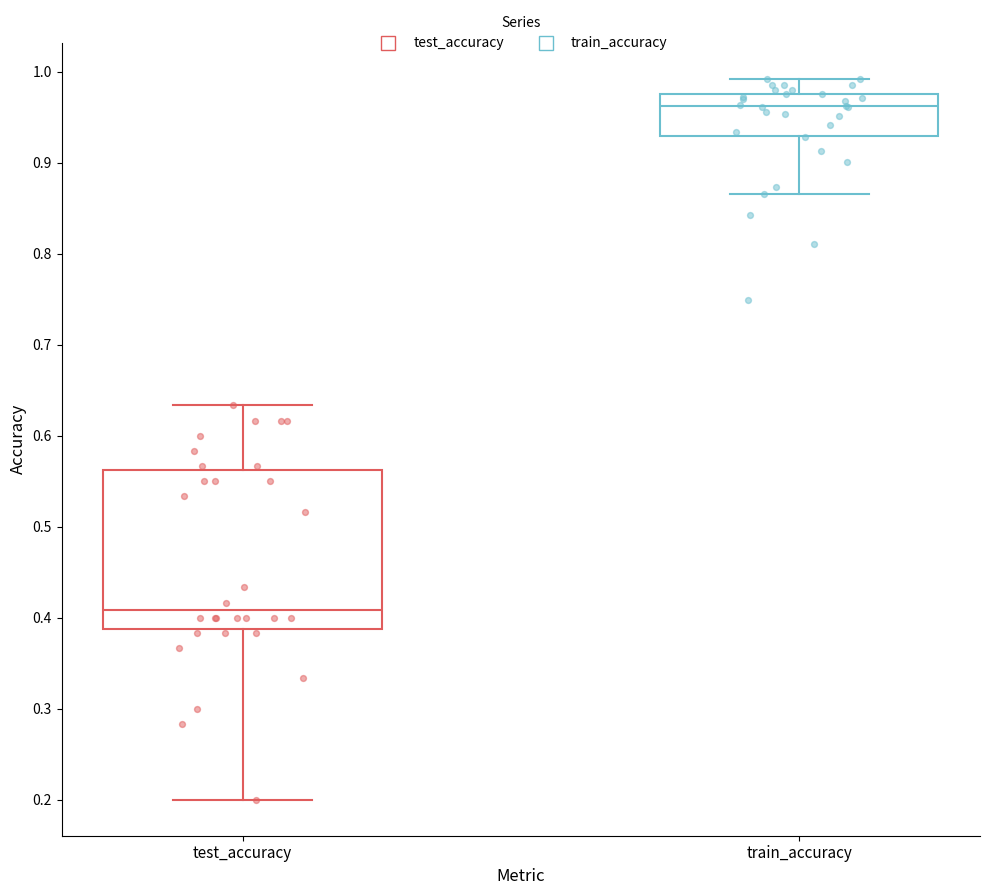

Comparing the boxes themselves (not the whiskers), which one is the tallest?

test_accuracy